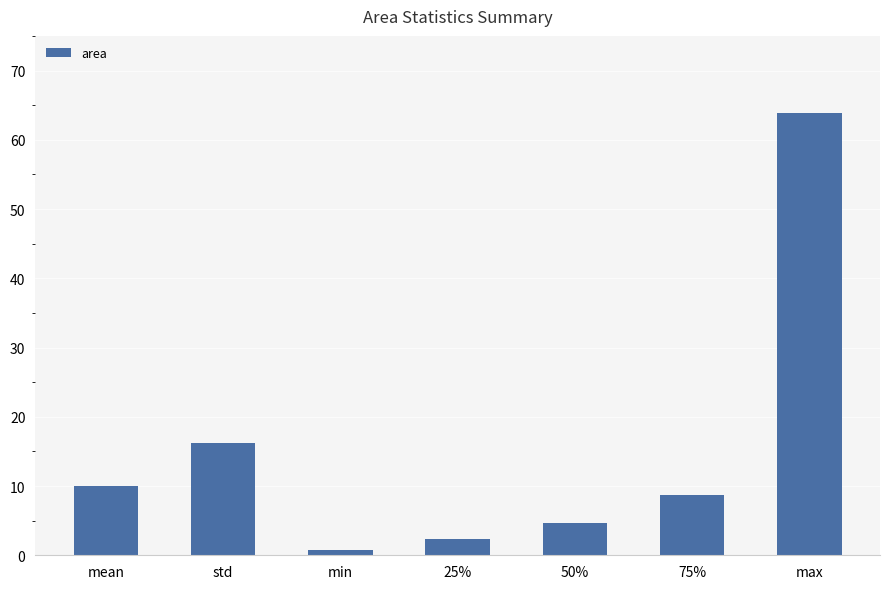

What is the label of the 3rd bar from the left?

min